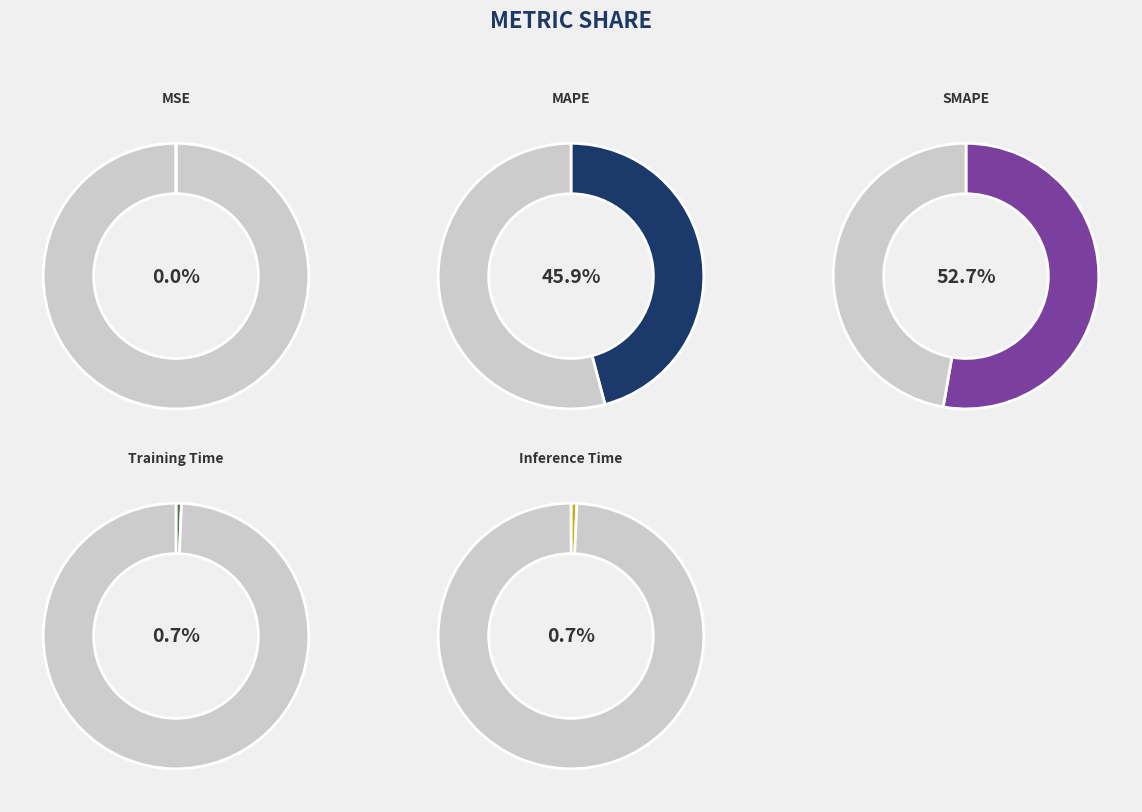

What percentage is the MAPE slice, to the nearest percent?

46%